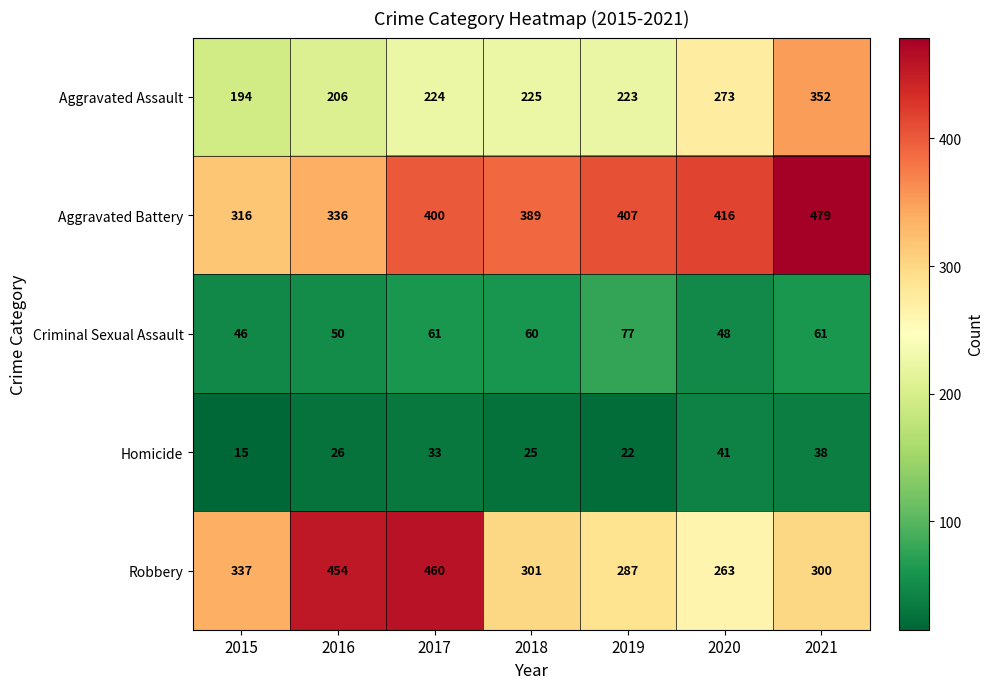

What is the difference between the highest and lowest values at 2019?

385